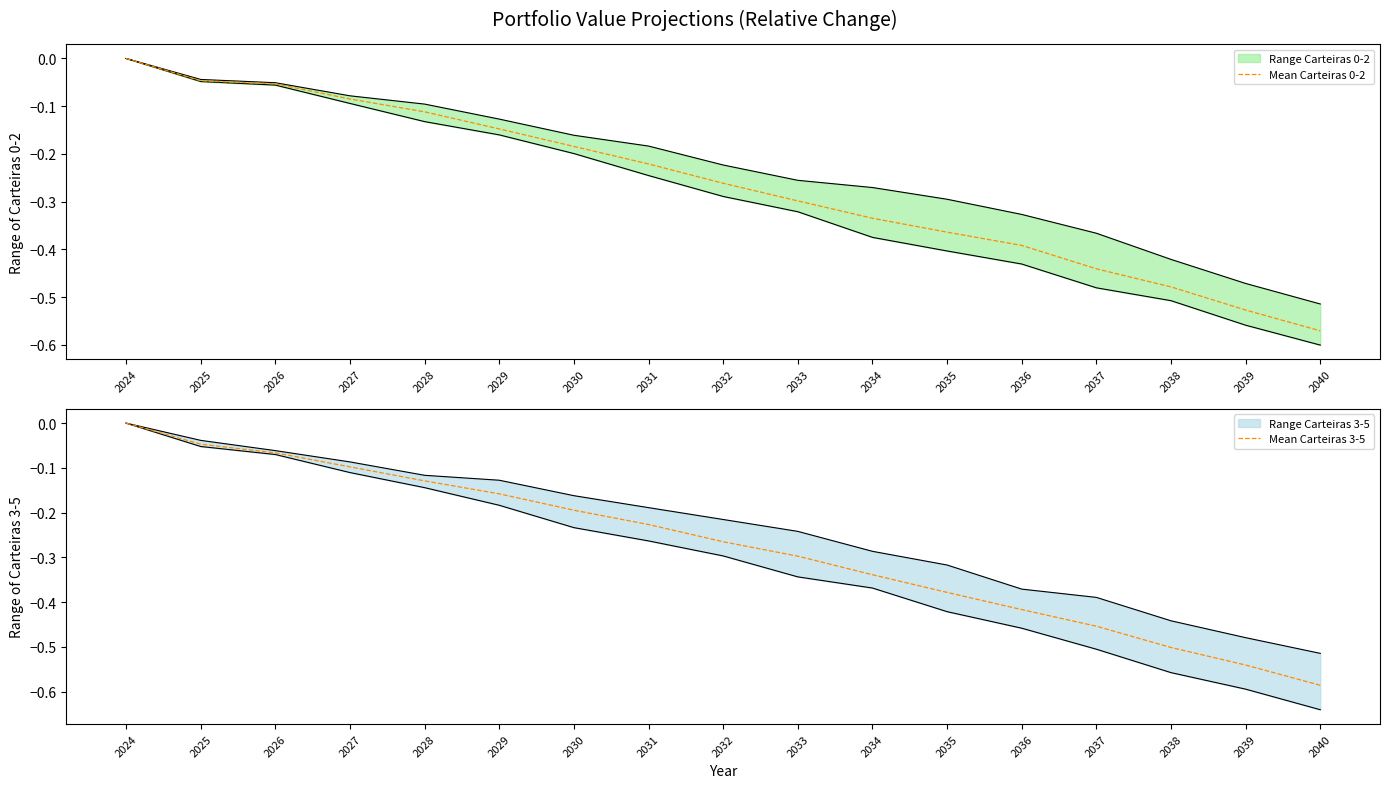

Which category has the lowest value in the Mean Carteiras 0-2 series?

2040